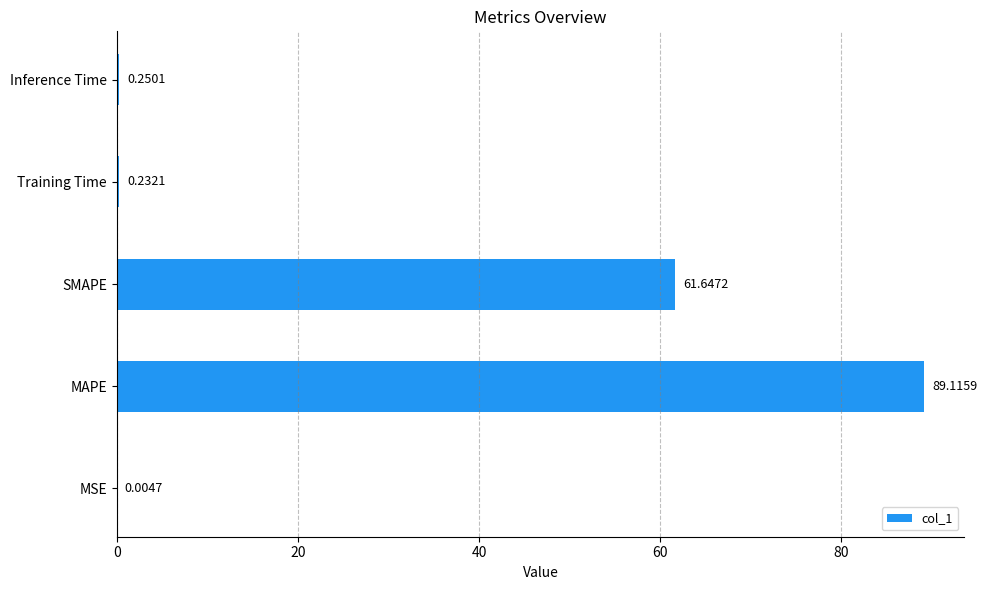

Count the number of data series in this chart.

1